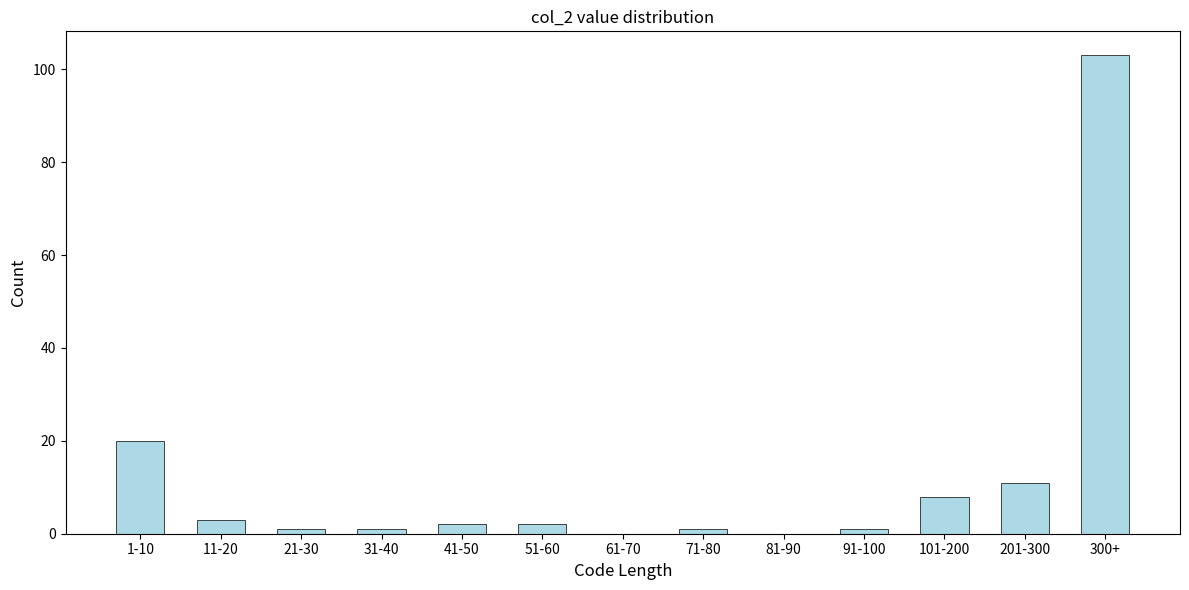

Reading right to left, list all the values displayed in this chart.

300+=103	201-300=11	101-200=8	91-100=1	81-90=0	71-80=1	61-70=0	51-60=2	41-50=2	31-40=1	21-30=1	11-20=3	1-10=20